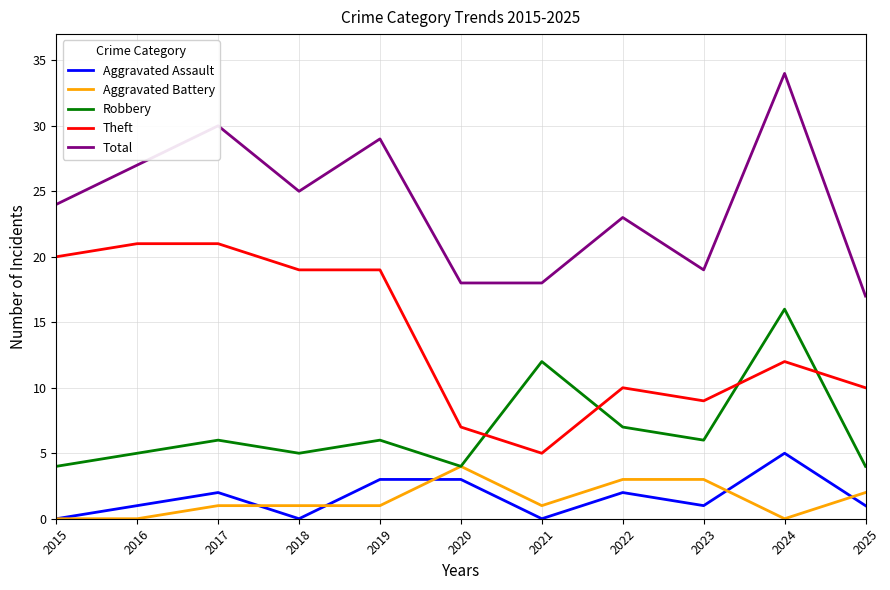

Count the number of categories in the chart.

11